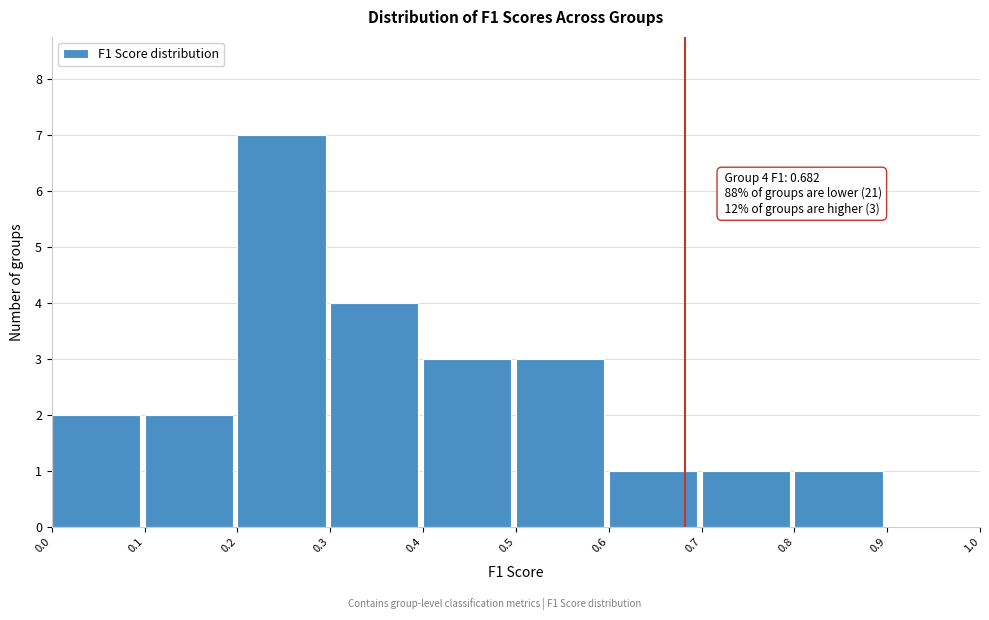

Which range on the x-axis has the tallest bar?

0.2 to 0.3